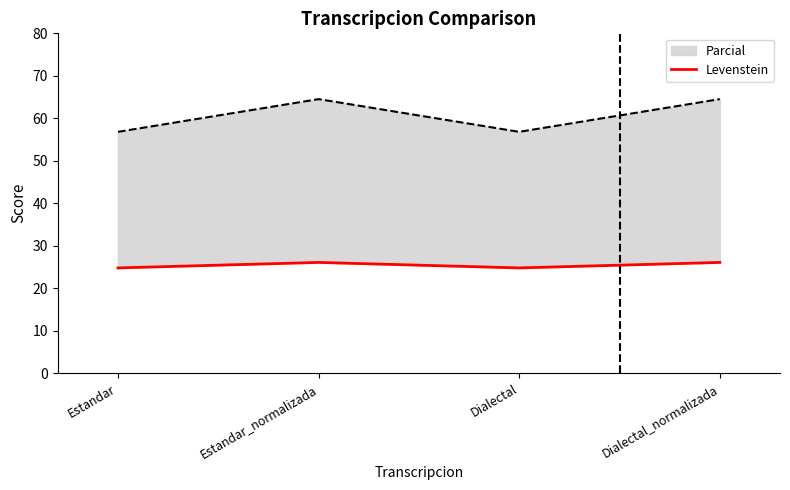

What is the maximum value shown in the chart?

26.1